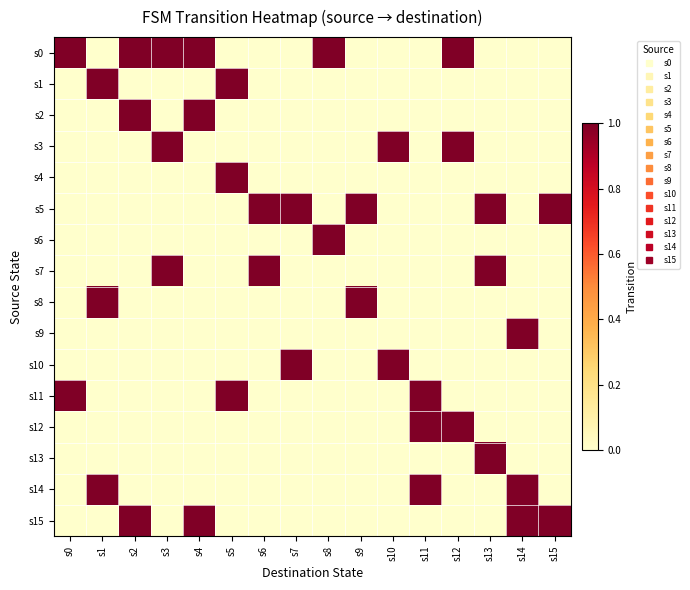

At s10, list the series in order from largest to smallest.

s3, s10, s0, s1, s2, s4, s5, s6, s7, s8, s9, s11, s12, s13, s14, s15